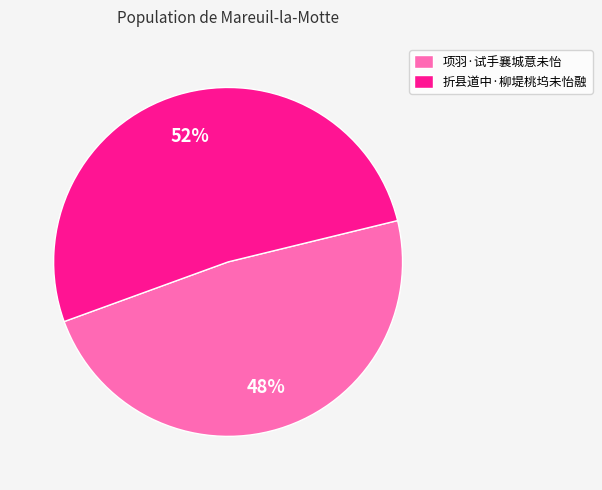

Do 折县道中·柳堤桃坞未怡融 and 项羽·试手襄城意未怡 together represent more than half of the pie?

Yes